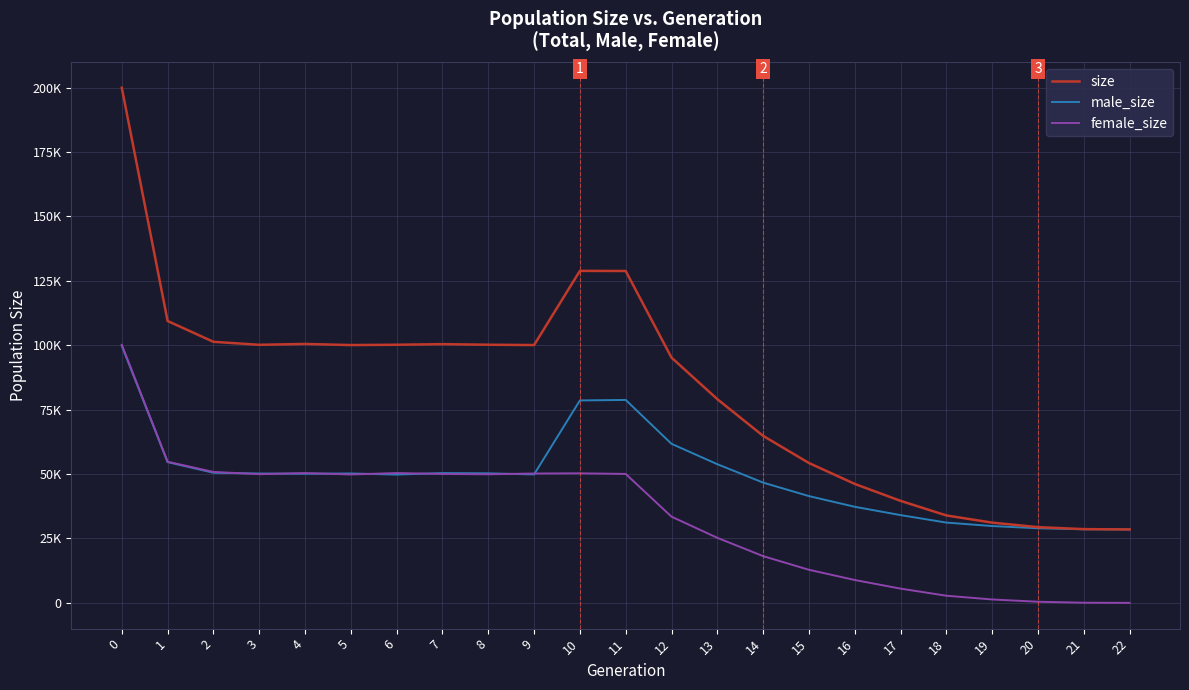

Which series has the widest spread of values?

size